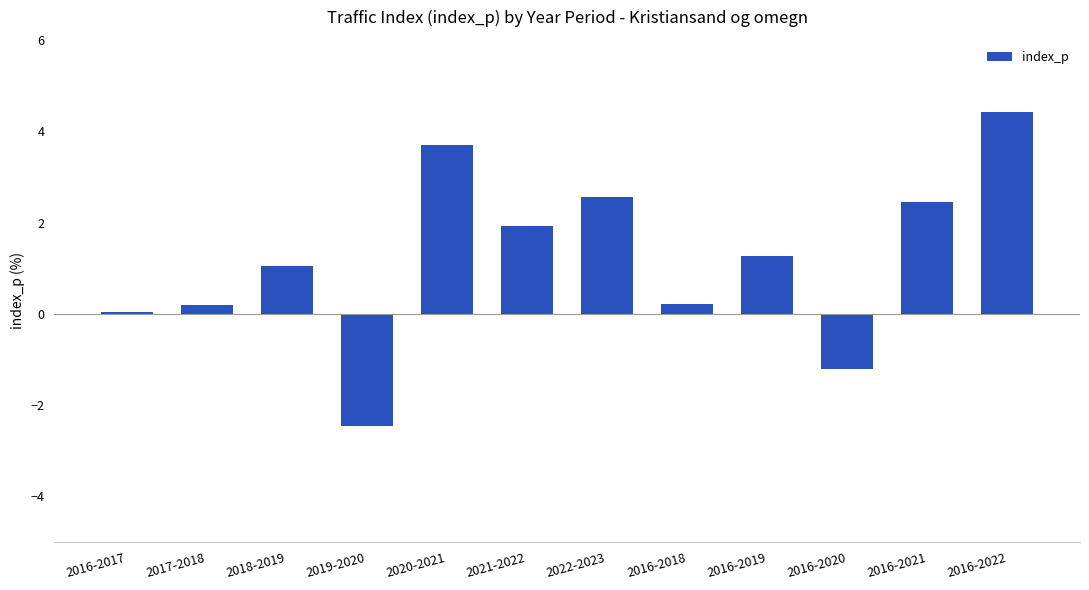

What is the greatest value displayed?

4.4